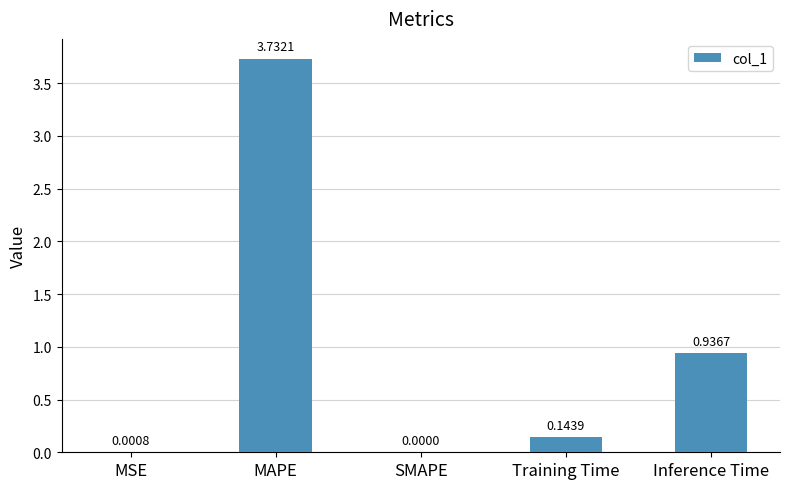

What is the average value?

1.0